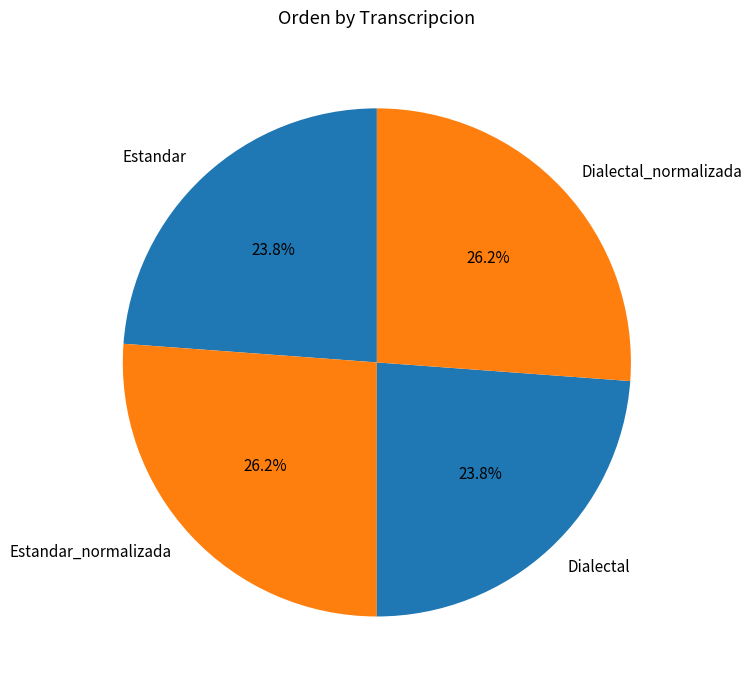

Does Estandar_normalizada represent more than half of the total?

No